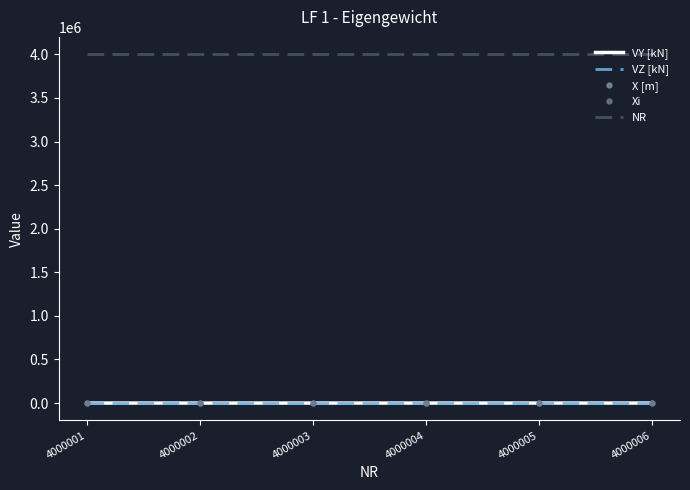

What are all the series names shown in the legend?

VY [kN], VZ [kN], X [m], Xi, NR